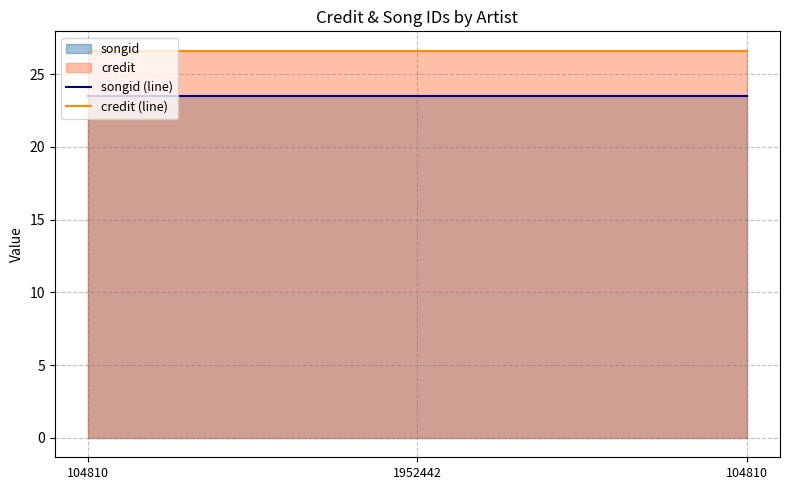

Which category has the lowest value in the credit (line) series?

104810